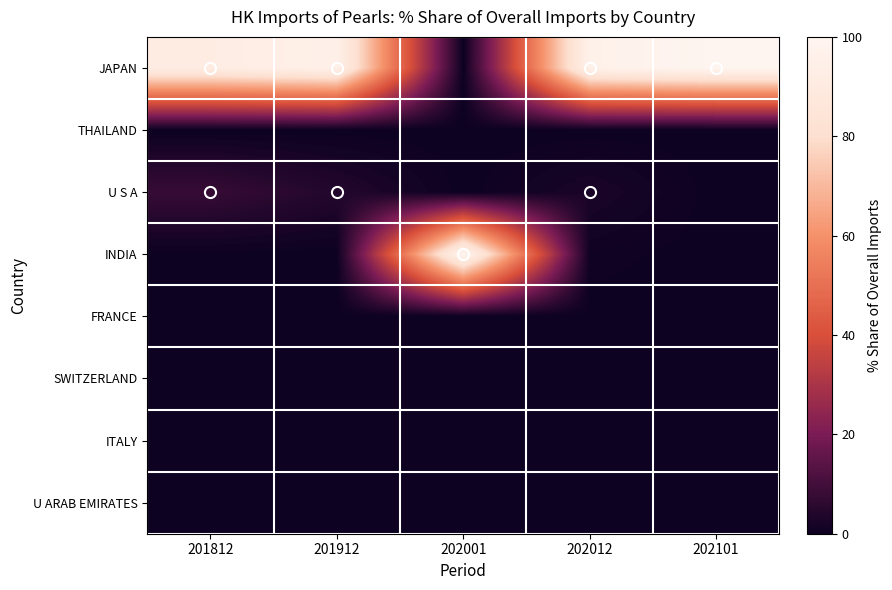

At which category does the chart reach its minimum across all series?

202001